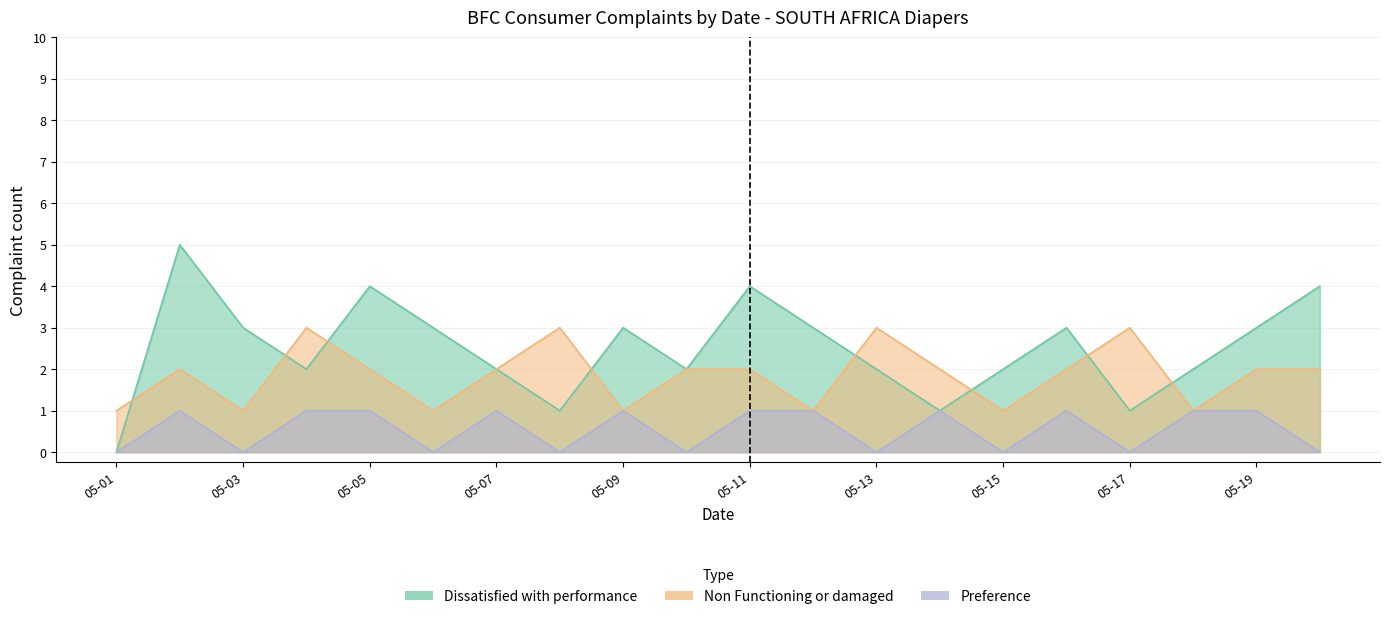

True or false: Preference and Dissatisfied with performance cross at least once.

False